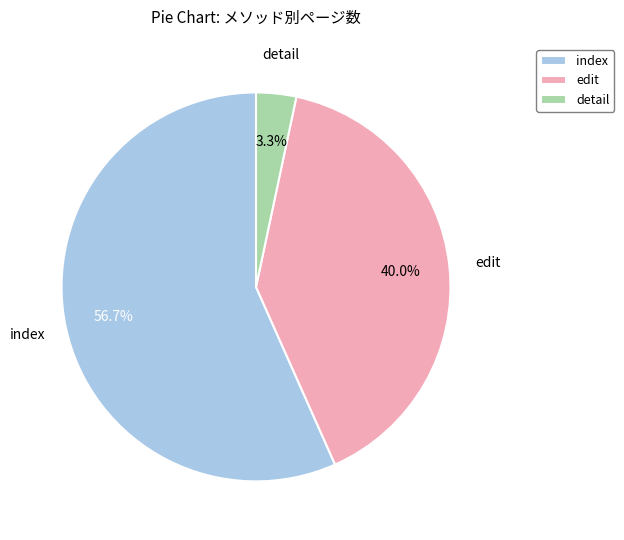

What percentage is the index slice, to the nearest percent?

57%